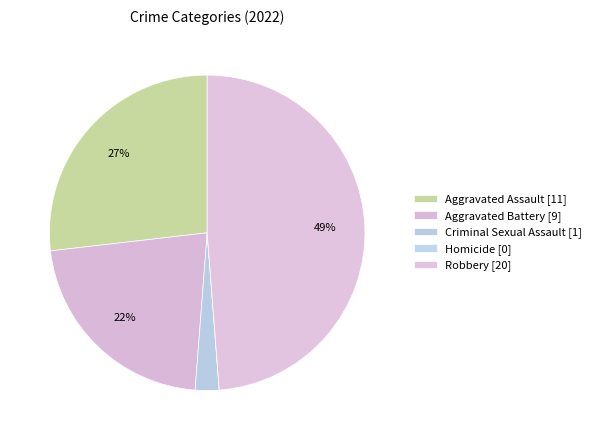

What percentage is NOT represented by Aggravated Assault?

73.2%